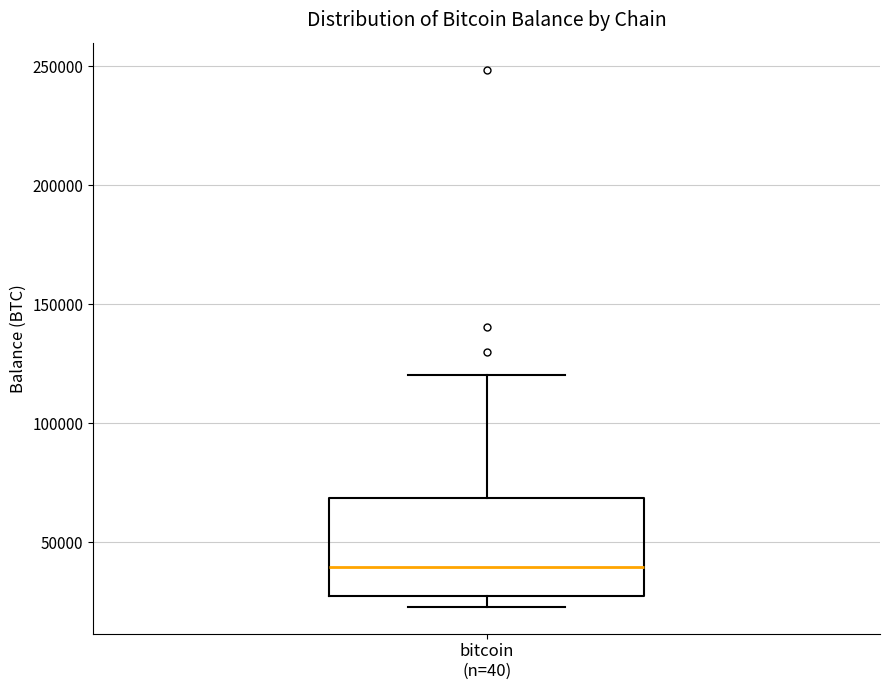

Where does the upper whisker of the box for bitcoin (n=40) end on the y-axis? The values are not printed on the chart, so give them approximately, as read against the axis.

120000